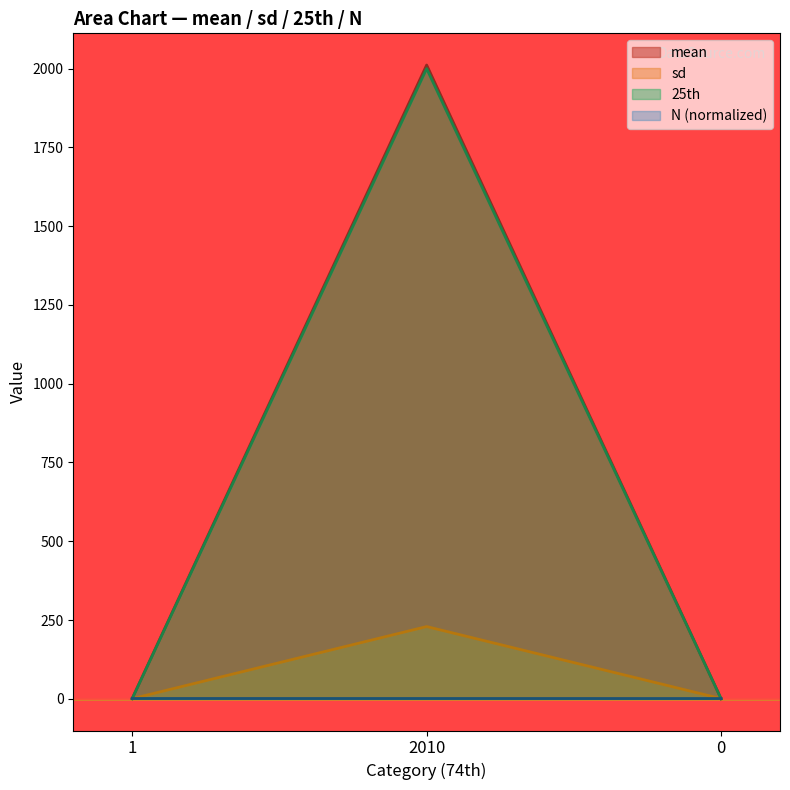

What is the sum of the 25th values at 1 and 0?

0.5